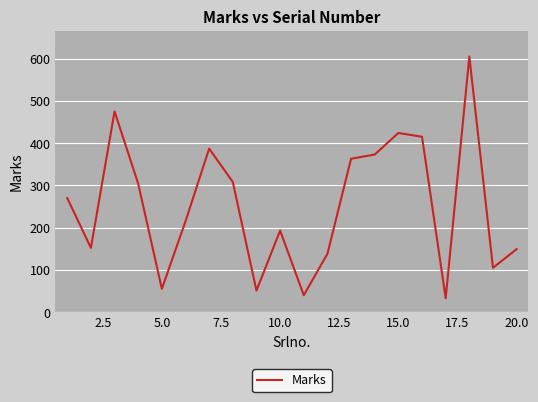

What is the difference between the maximum and minimum values?

572